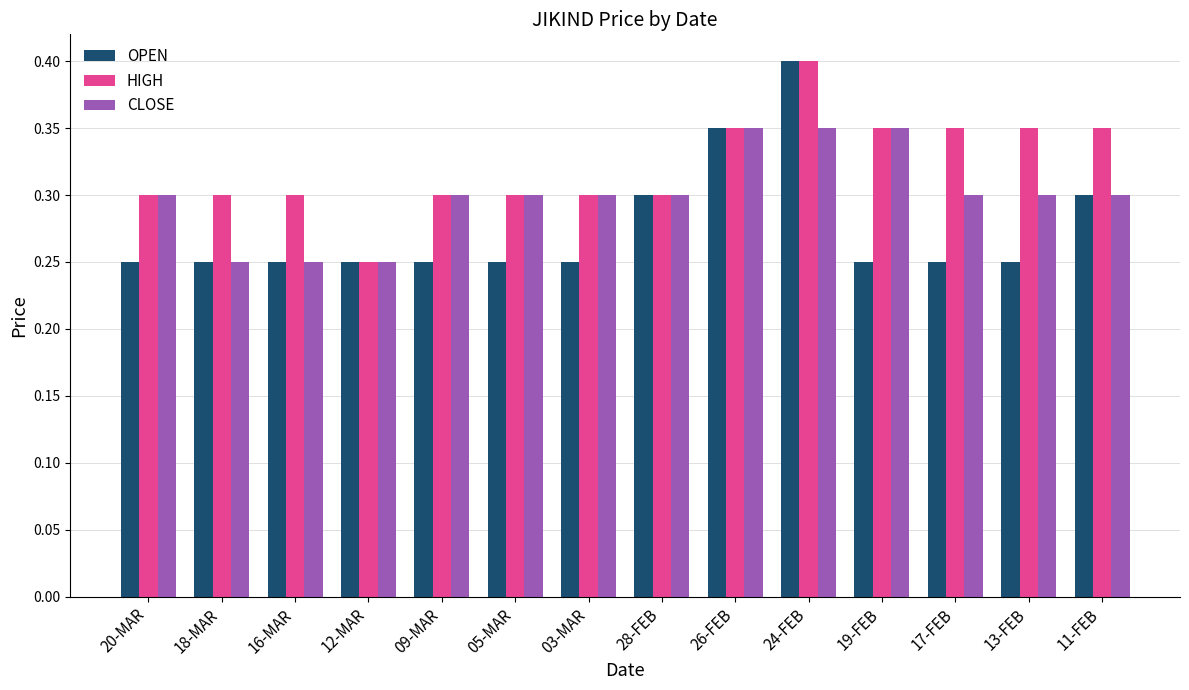

What is the maximum value shown in the chart?

0.4